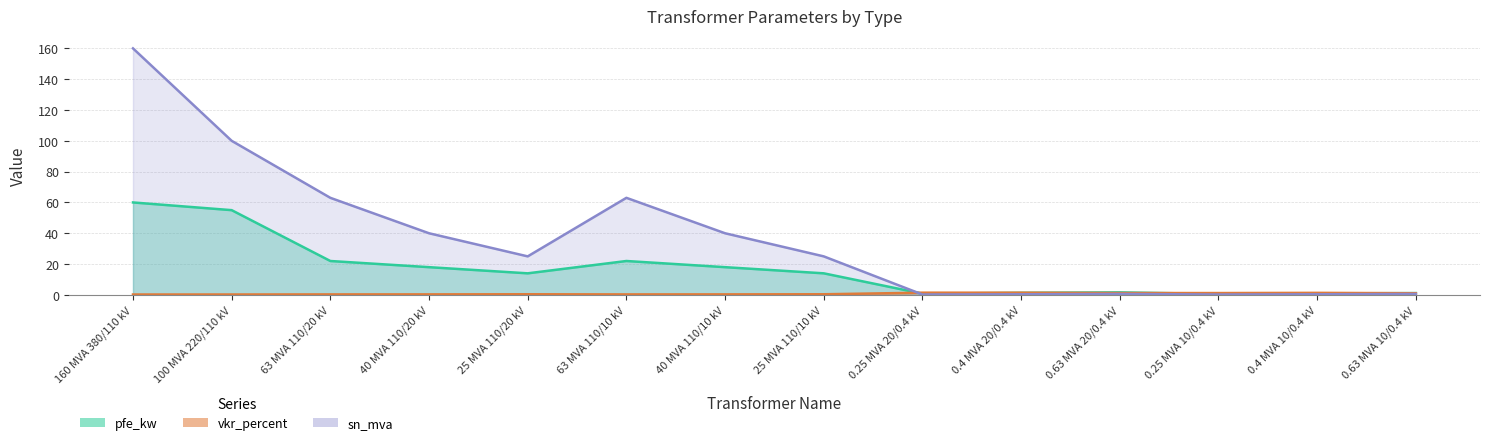

What position from the right is 0.63 MVA 10/0.4 kV?

1